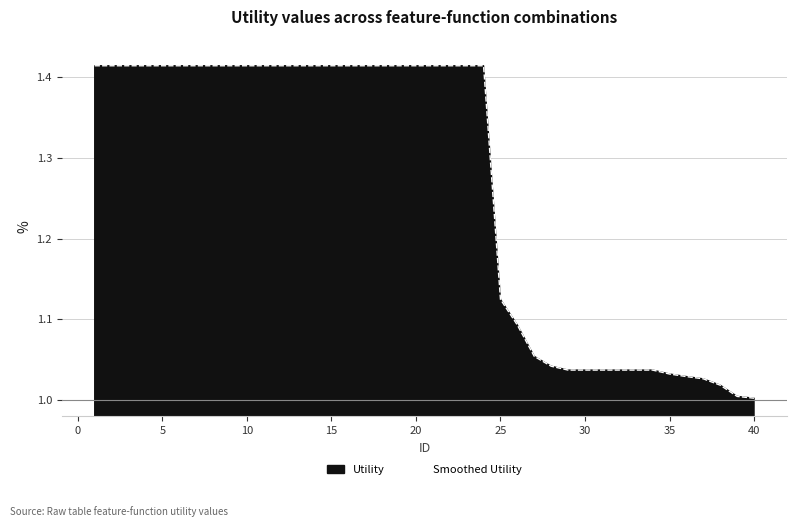

What is the maximum value shown in the chart?

1.4